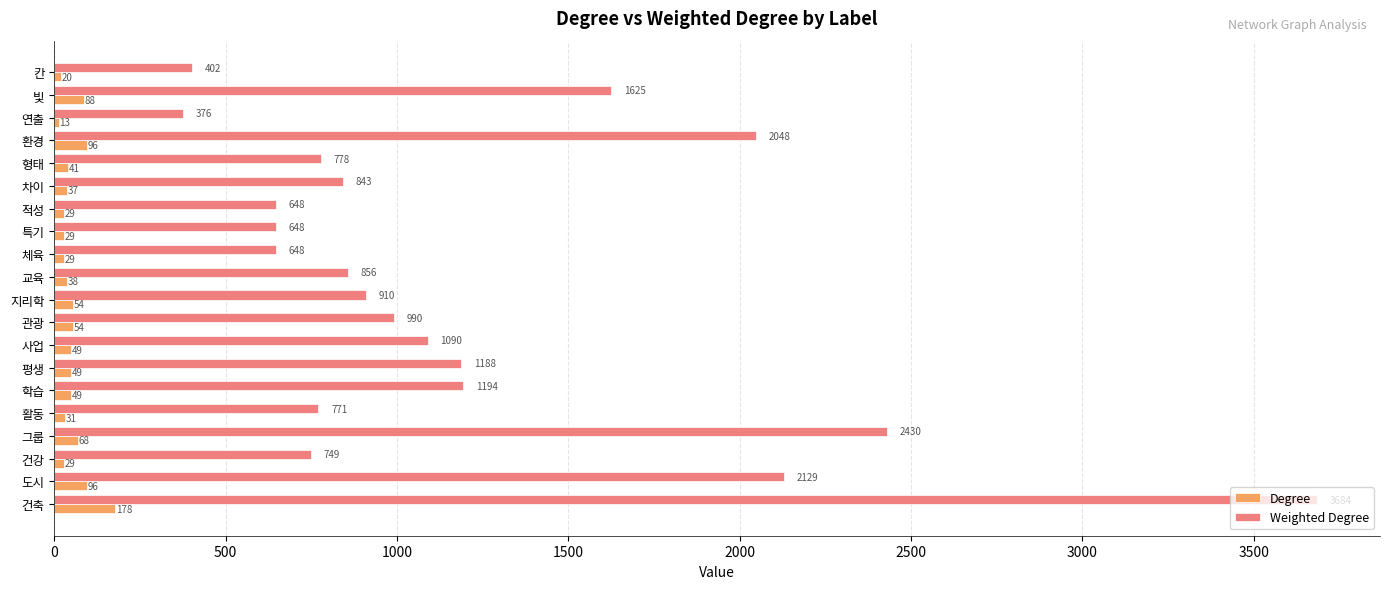

What is the total value across all series at 건강?

778